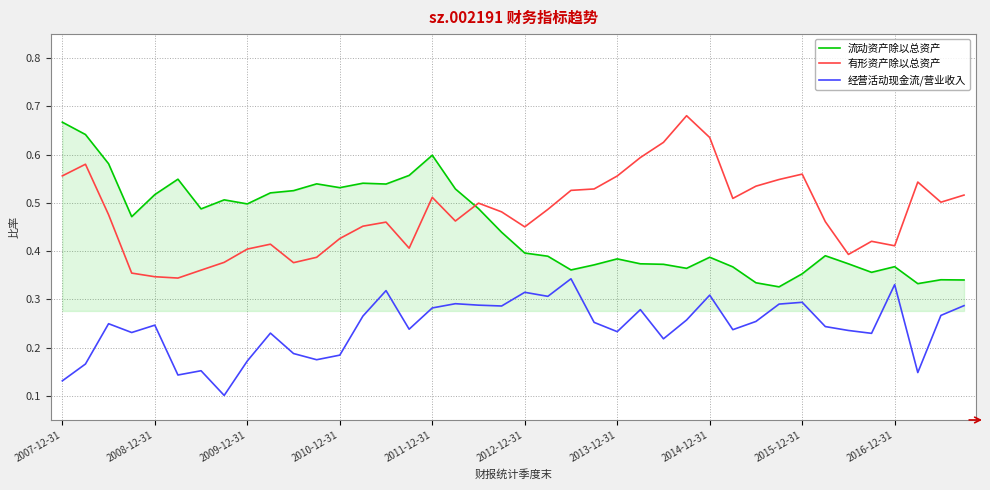

Is this an area chart (filled region under the line)?

No